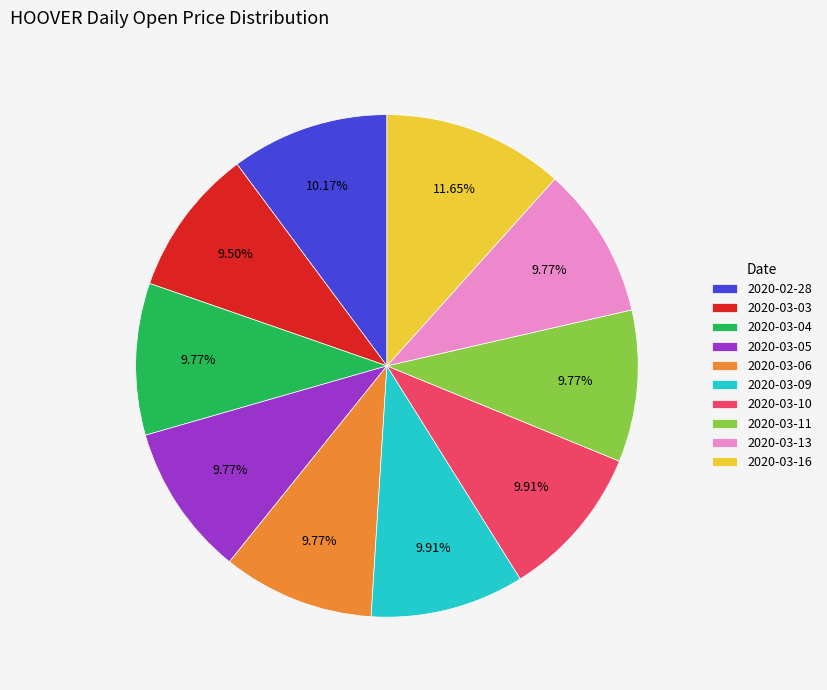

Count the number of slices in the pie.

10